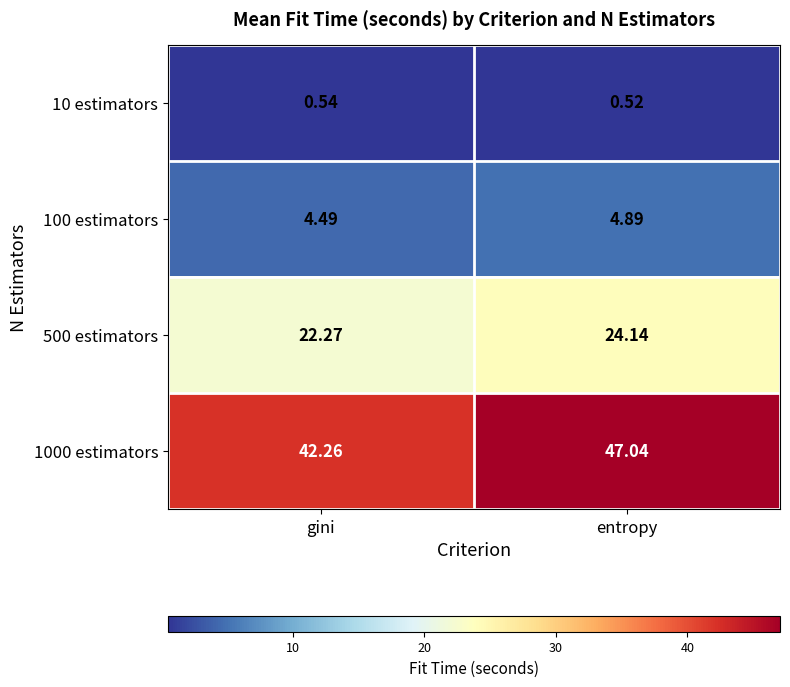

At which label is 10 estimators closest to 0?

entropy